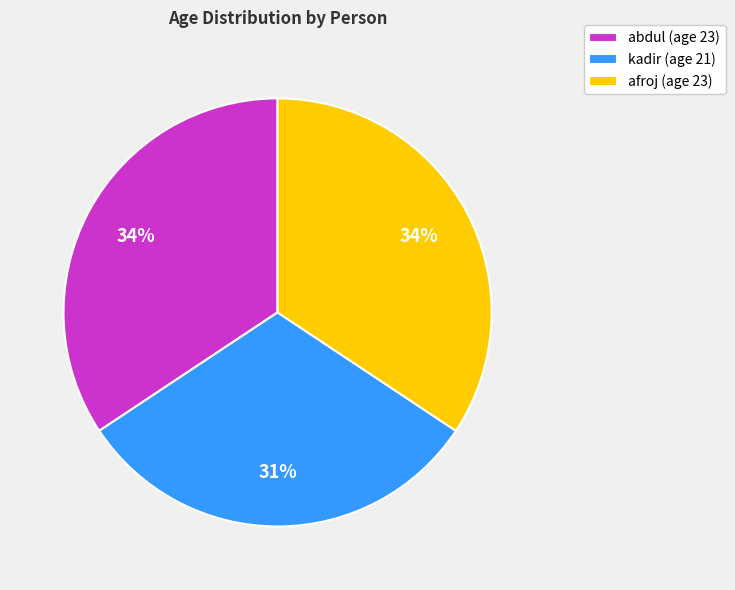

Which category has the smallest portion of the pie?

kadir